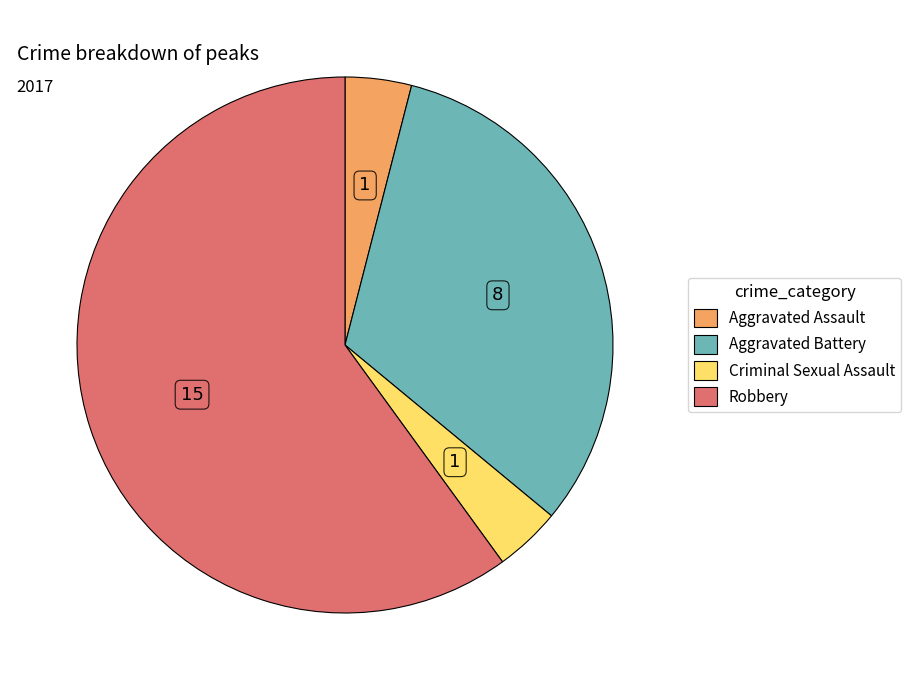

Between Criminal Sexual Assault and Aggravated Battery, which is larger?

Aggravated Battery